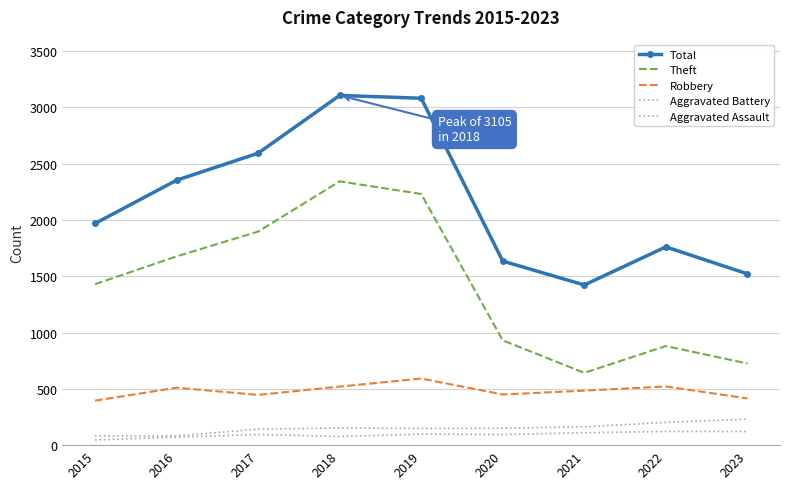

At how many categories does at least one series exceed 2136?

4